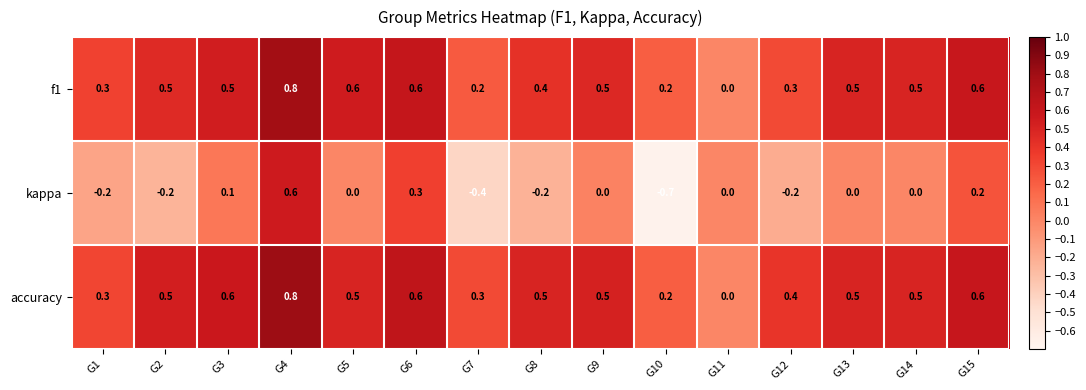

Count the f1 values in the range 0 to 1.

15